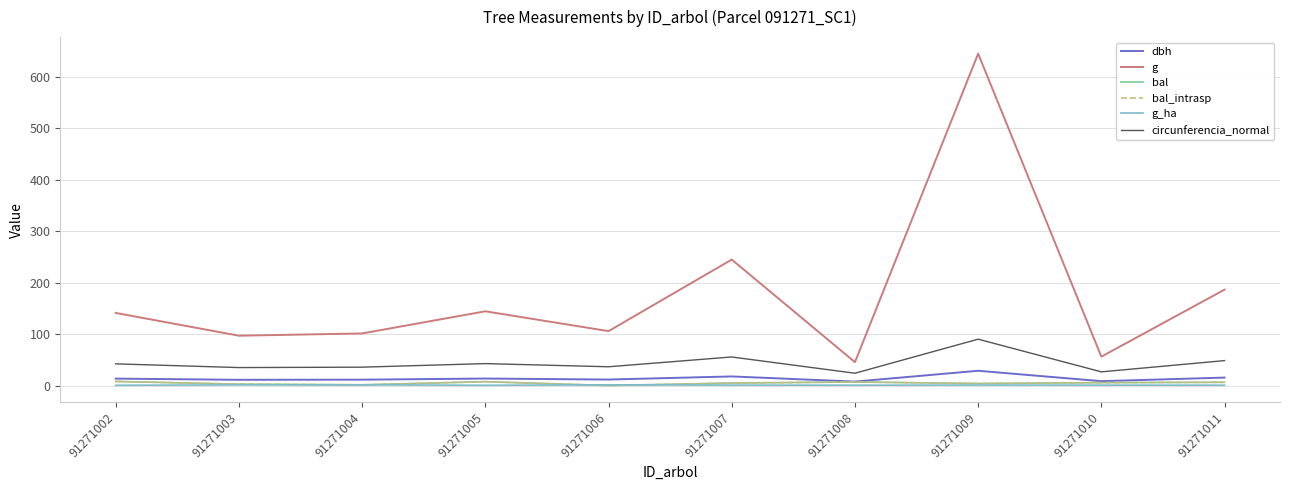

How many interior local valleys does the circunferencia_normal series have?

4